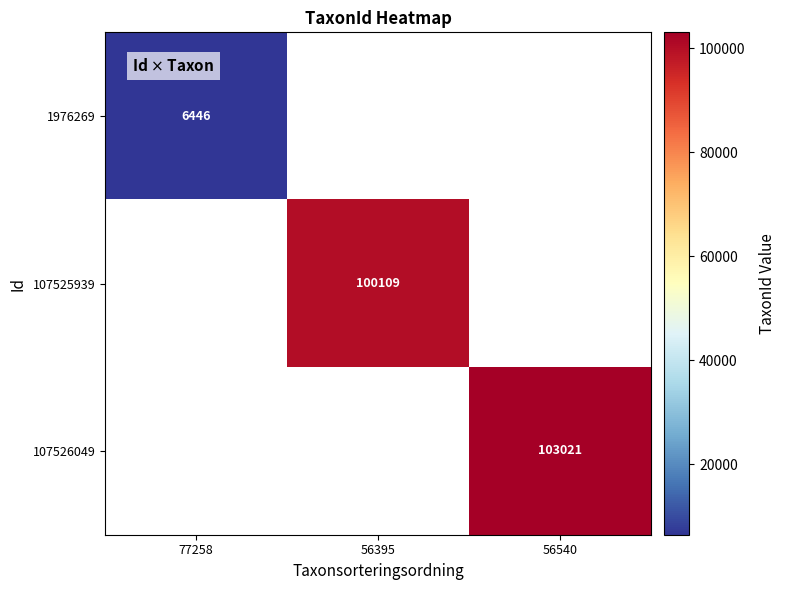

True or false: 107526049 has a value of 24997 at 56540.

False